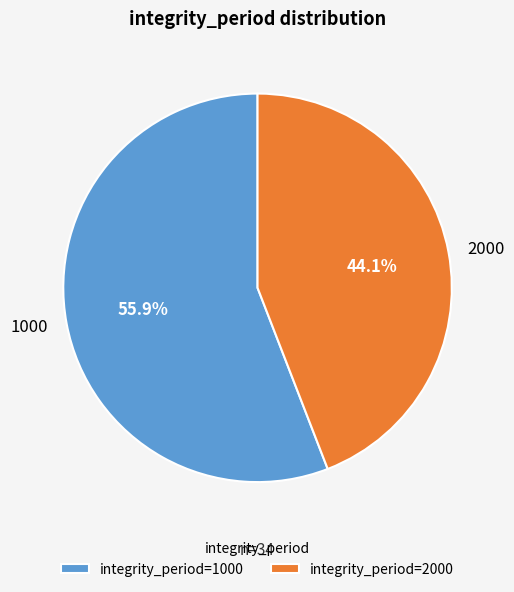

To the nearest percent, what portion does 1000 represent?

56%